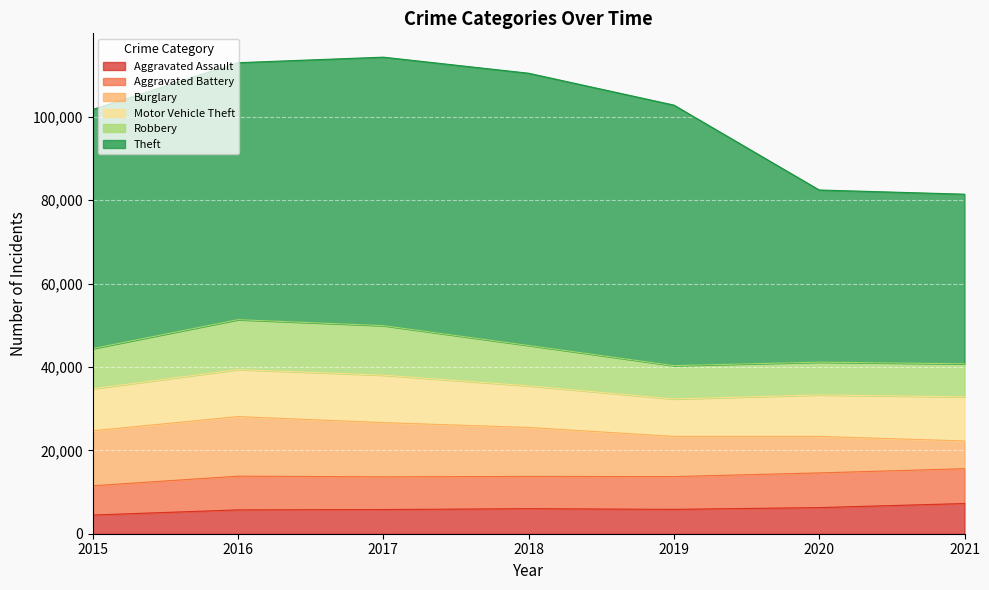

Between which two adjacent categories do Burglary and Aggravated Assault first intersect?

2020 and 2021